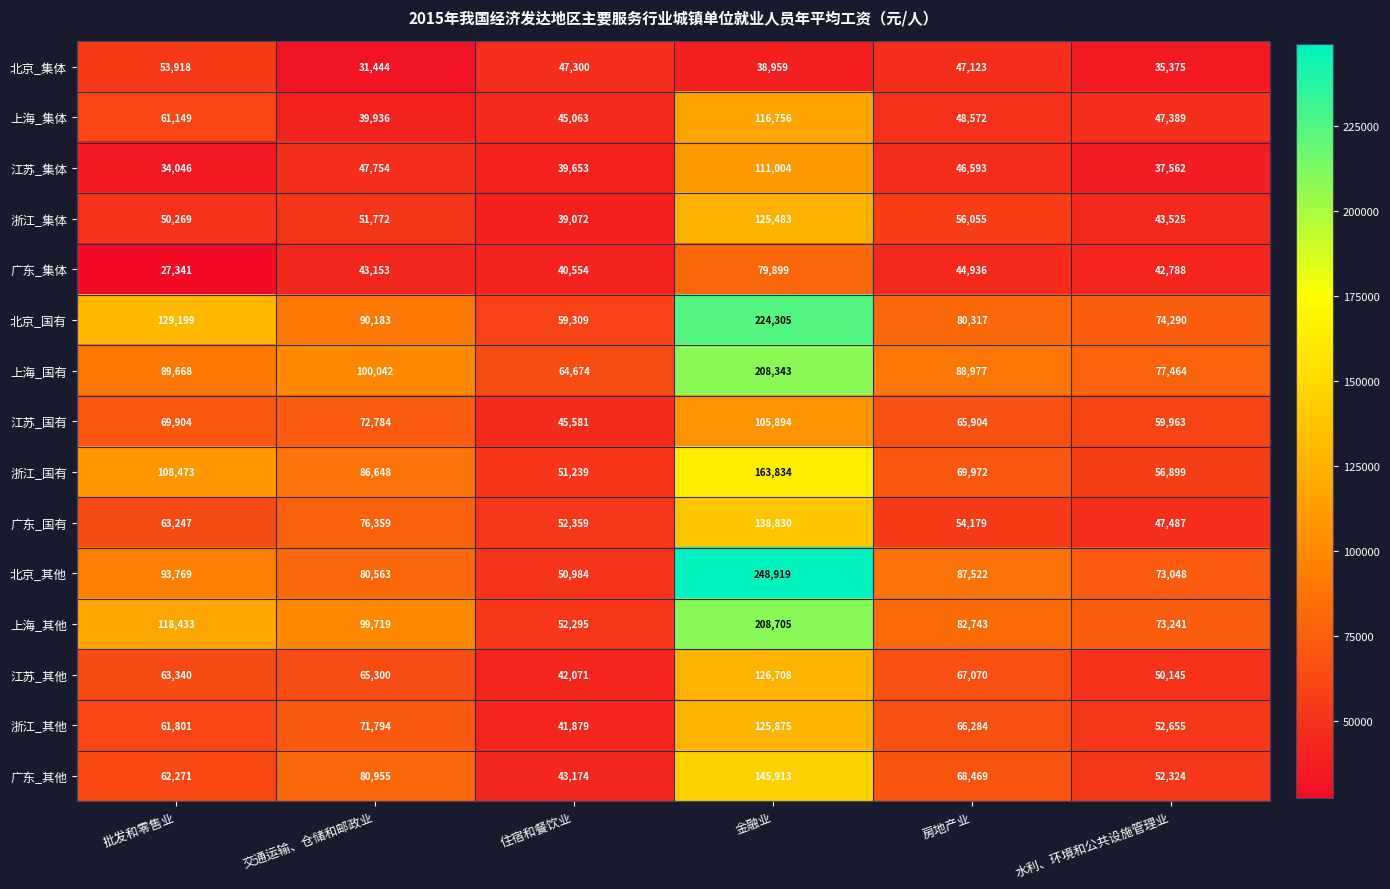

Is it true that 上海_集体 equals 48572 at 房地产业?

True